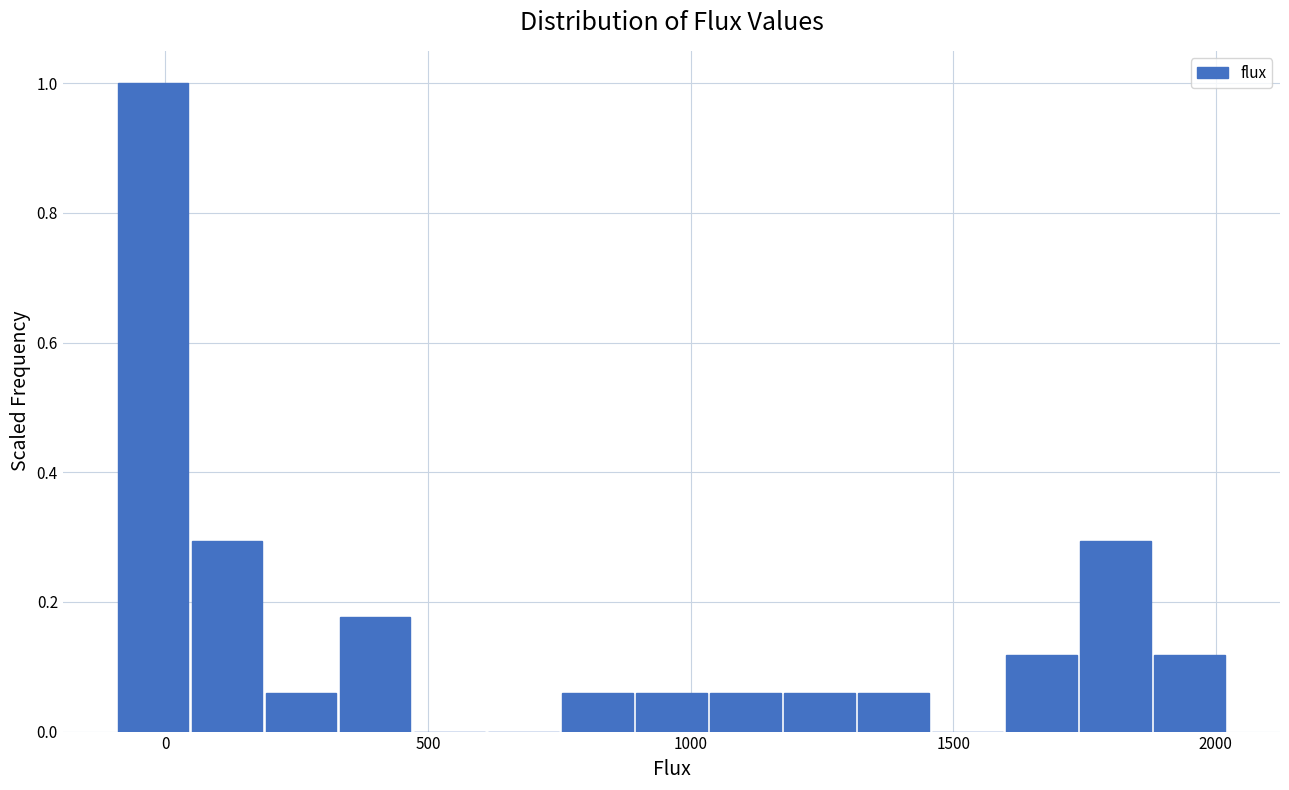

Around what value on the x-axis is the tallest bar? Give the approximate position of its centre, as read against the axis.

0